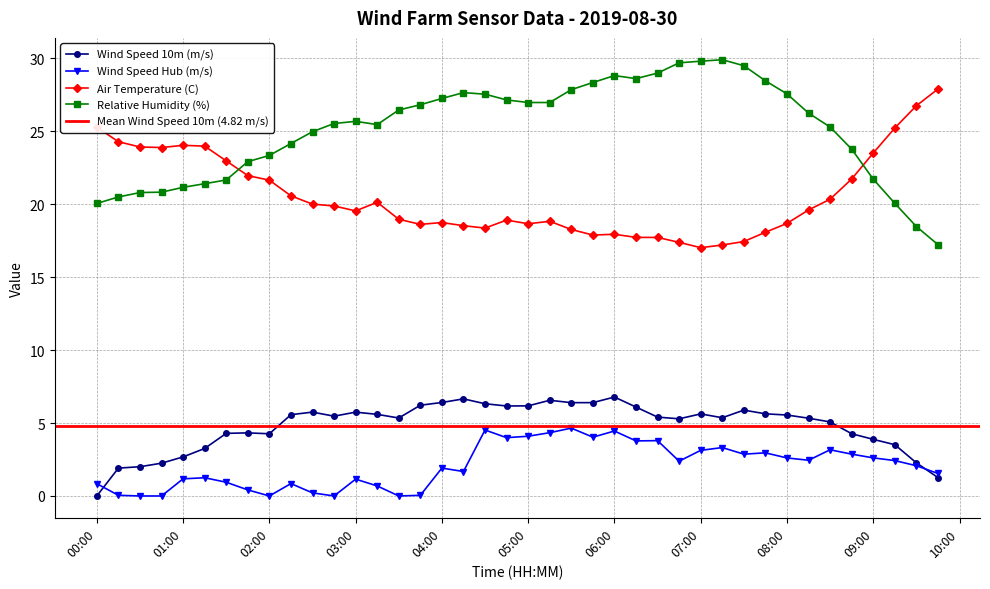

How many categories are shown in the chart?

40